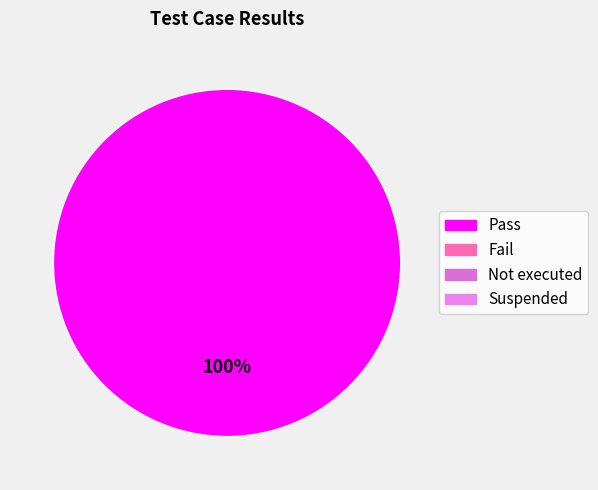

Is there a majority slice in this chart?

Yes